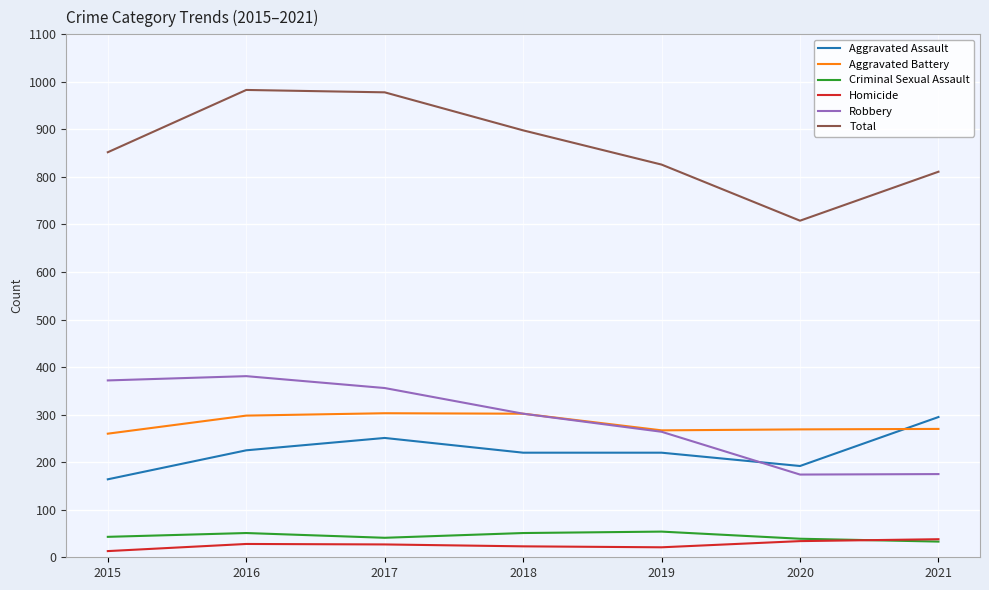

What is the approximate value of Total at 2019, to the nearest 50?

850